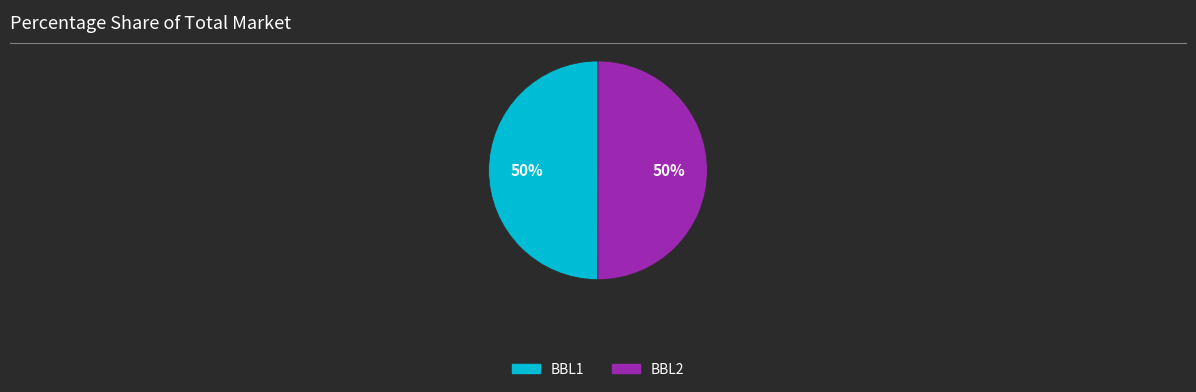

True or false: BBL2 accounts for 50% of the total.

True